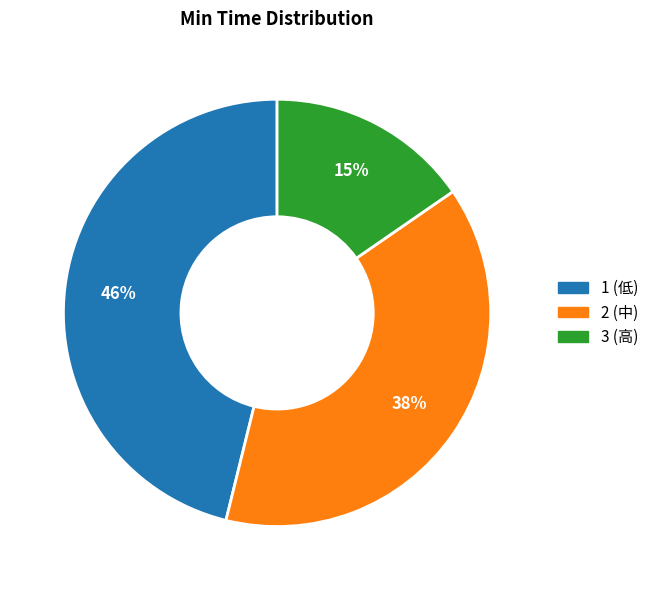

The 3 slice represents 15% of the pie. True or false?

True